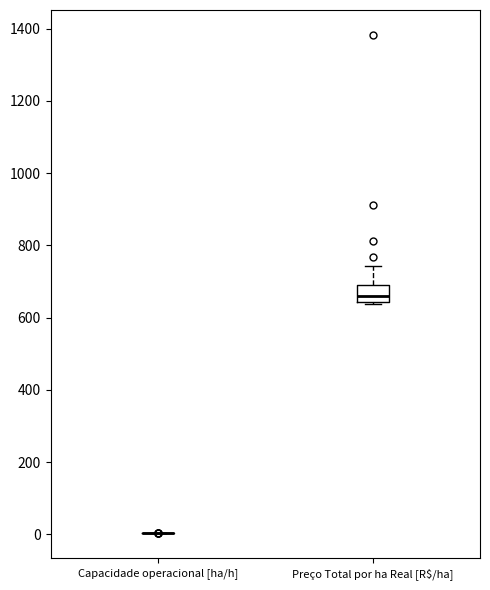

Where does the median line of the box for Preço Total por ha Real [R$/ha] sit on the y-axis? The values are not printed on the chart, so give them approximately, as read against the axis.

660